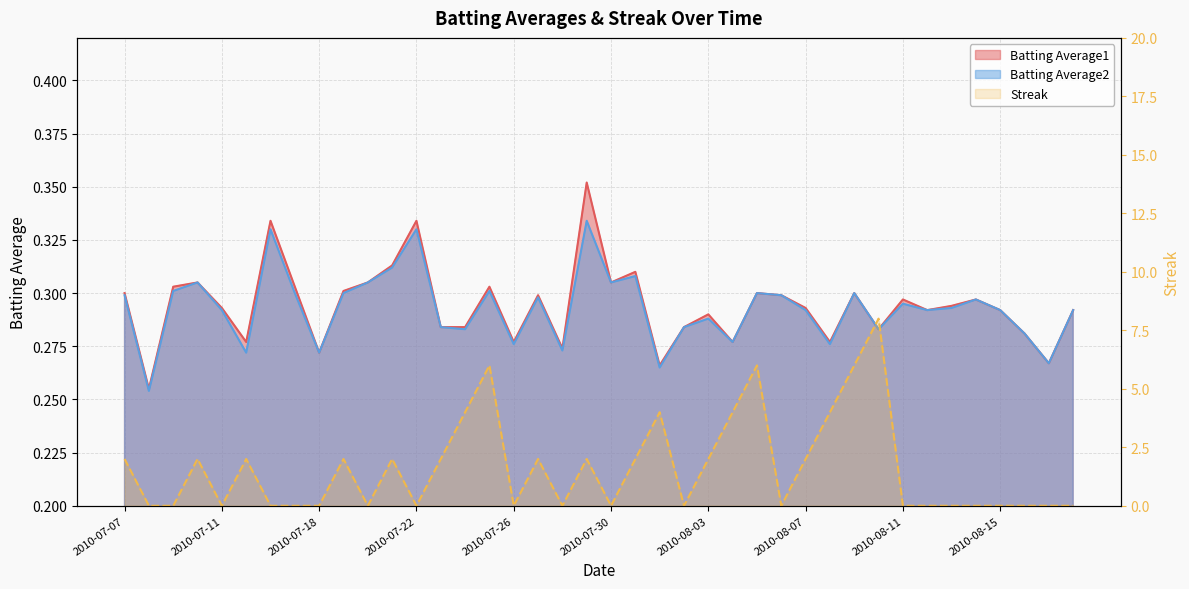

What is the average value of the Batting Average2 series?

0.3